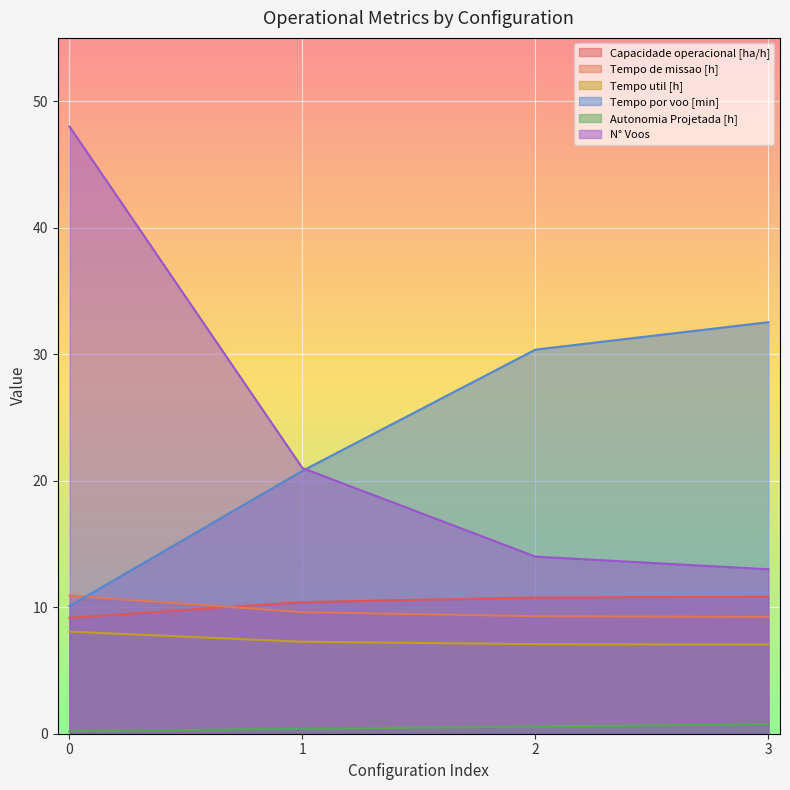

What is the minimum value for N° Voos?

13.0